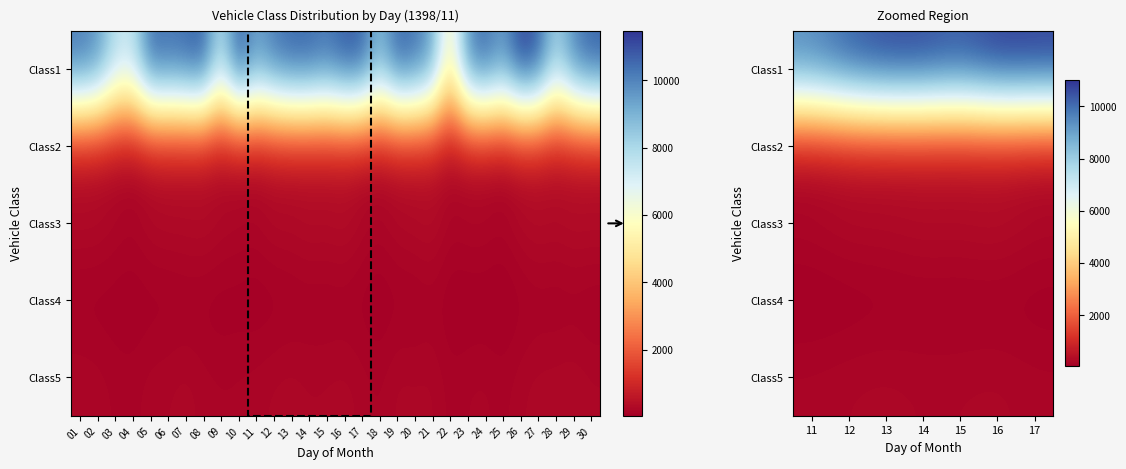

Which series changed the most between 12 and 17?

Class1